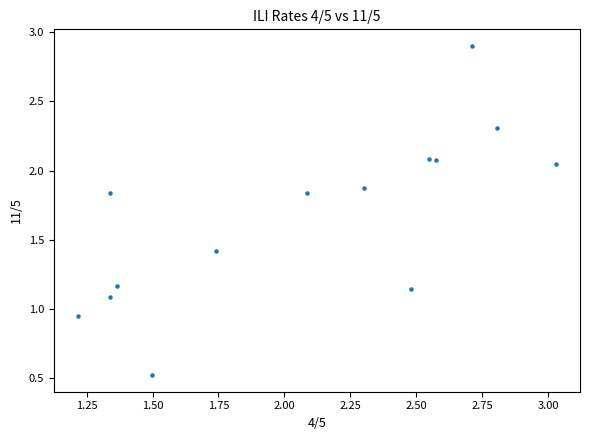

What is the range of Y values (max minus min)?

2.4